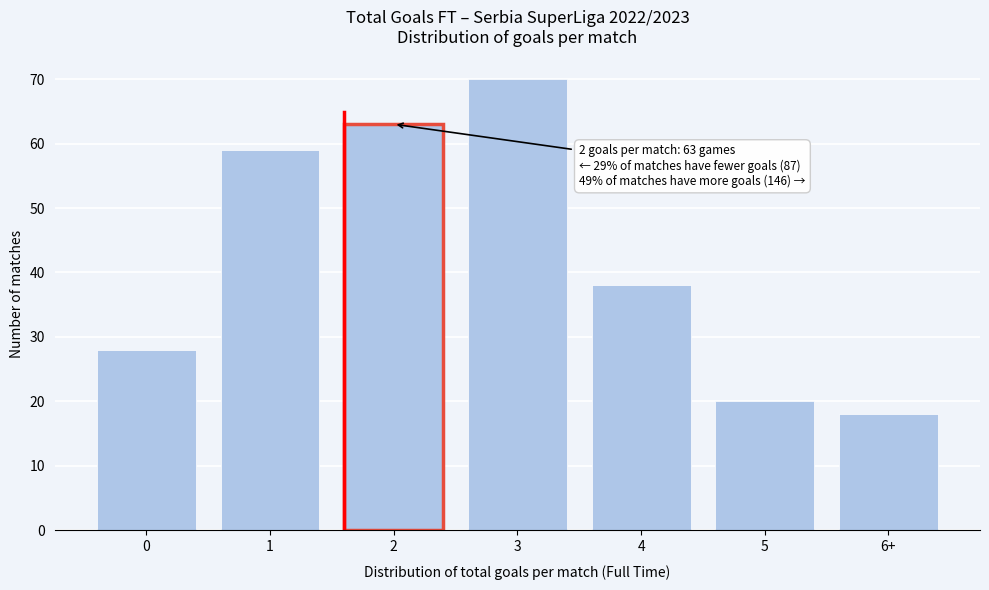

Reading right to left, list all the values displayed in this chart.

6+=18	5=20	4=38	3=70	2=63	1=59	0=28